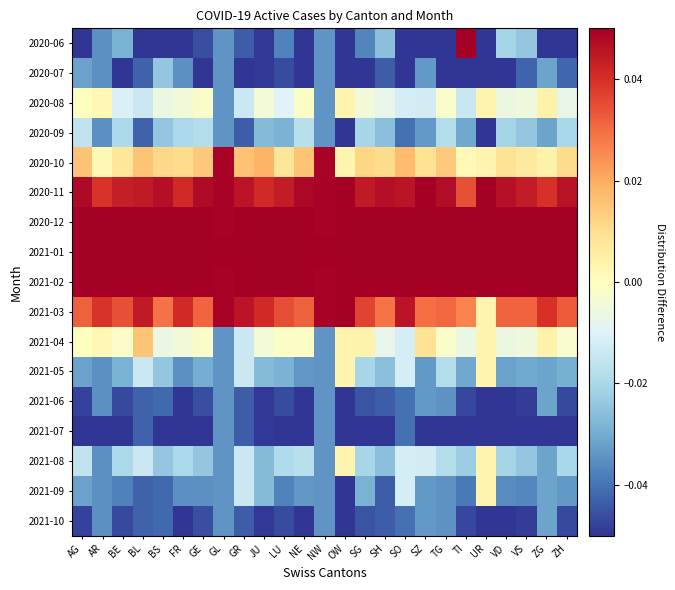

Reading right to left, list all the values displayed in this chart.

2020-06: ZH=-0.1	ZG=-0.1	VS=-0.0	VD=-0.0	UR=-0.1	TI=0.1	TG=-0.1	SZ=-0.1	SO=-0.1	SH=-0.0	SG=-0.0	OW=-0.1	NW=-0.0	NE=-0.1	LU=-0.0	JU=-0.0	GR=-0.0	GL=-0.0	GE=-0.0	FR=-0.1	BS=-0.1	BL=-0.1	BE=-0.0	AR=-0.0	AG=-0.1
2020-07: ZH=-0.0	ZG=-0.0	VS=-0.0	VD=-0.1	UR=-0.1	TI=-0.1	TG=-0.1	SZ=-0.0	SO=-0.1	SH=-0.0	SG=-0.1	OW=-0.1	NW=-0.0	NE=-0.1	LU=-0.0	JU=-0.0	GR=-0.1	GL=-0.0	GE=-0.1	FR=-0.0	BS=-0.0	BL=-0.0	BE=-0.1	AR=-0.0	AG=-0.0
2020-08: ZH=-0.0	ZG=0.0	VS=-0.0	VD=-0.0	UR=0.0	TI=-0.0	TG=-0.0	SZ=-0.0	SO=-0.0	SH=-0.0	SG=-0.0	OW=0.0	NW=-0.0	NE=-0.0	LU=-0.0	JU=-0.0	GR=-0.0	GL=-0.0	GE=-0.0	FR=-0.0	BS=-0.0	BL=-0.0	BE=-0.0	AR=0.0	AG=0.0
2020-09: ZH=-0.0	ZG=-0.0	VS=-0.0	VD=-0.0	UR=-0.1	TI=-0.0	TG=-0.0	SZ=-0.0	SO=-0.0	SH=-0.0	SG=-0.0	OW=-0.1	NW=-0.0	NE=-0.0	LU=-0.0	JU=-0.0	GR=-0.0	GL=-0.0	GE=-0.0	FR=-0.0	BS=-0.0	BL=-0.0	BE=-0.0	AR=-0.0	AG=-0.0
2020-10: ZH=0.0	ZG=0.0	VS=0.0	VD=0.0	UR=0.0	TI=0.0	TG=0.0	SZ=0.0	SO=0.0	SH=0.0	SG=0.0	OW=0.0	NW=0.0	NE=0.0	LU=0.0	JU=0.0	GR=0.0	GL=0.0	GE=0.0	FR=0.0	BS=0.0	BL=0.0	BE=0.0	AR=0.0	AG=0.0
2020-11: ZH=0.0	ZG=0.0	VS=0.0	VD=0.0	UR=0.1	TI=0.0	TG=0.0	SZ=0.1	SO=0.0	SH=0.0	SG=0.0	OW=0.1	NW=0.0	NE=0.0	LU=0.0	JU=0.0	GR=0.0	GL=0.0	GE=0.0	FR=0.0	BS=0.0	BL=0.0	BE=0.0	AR=0.0	AG=0.0
2020-12: ZH=0.1	ZG=0.1	VS=0.1	VD=0.1	UR=0.1	TI=0.1	TG=0.1	SZ=0.1	SO=0.1	SH=0.1	SG=0.1	OW=0.1	NW=0.0	NE=0.1	LU=0.1	JU=0.1	GR=0.1	GL=0.0	GE=0.1	FR=0.1	BS=0.1	BL=0.1	BE=0.1	AR=0.1	AG=0.1
2021-01: ZH=0.1	ZG=0.1	VS=0.1	VD=0.1	UR=0.1	TI=0.1	TG=0.1	SZ=0.1	SO=0.1	SH=0.1	SG=0.1	OW=0.1	NW=0.1	NE=0.1	LU=0.1	JU=0.1	GR=0.1	GL=0.1	GE=0.1	FR=0.1	BS=0.1	BL=0.1	BE=0.1	AR=0.1	AG=0.1
2021-02: ZH=0.1	ZG=0.1	VS=0.1	VD=0.1	UR=0.1	TI=0.1	TG=0.1	SZ=0.1	SO=0.1	SH=0.1	SG=0.1	OW=0.1	NW=0.0	NE=0.1	LU=0.1	JU=0.1	GR=0.1	GL=0.0	GE=0.1	FR=0.1	BS=0.1	BL=0.1	BE=0.1	AR=0.1	AG=0.1
2021-03: ZH=0.0	ZG=0.0	VS=0.0	VD=0.0	UR=0.0	TI=0.0	TG=0.0	SZ=0.0	SO=0.0	SH=0.0	SG=0.0	OW=0.1	NW=0.0	NE=0.0	LU=0.0	JU=0.0	GR=0.0	GL=0.0	GE=0.0	FR=0.0	BS=0.0	BL=0.0	BE=0.0	AR=0.0	AG=0.0
2021-04: ZH=-0.0	ZG=0.0	VS=-0.0	VD=-0.0	UR=0.0	TI=-0.0	TG=-0.0	SZ=0.0	SO=-0.0	SH=-0.0	SG=0.0	OW=0.0	NW=-0.0	NE=-0.0	LU=-0.0	JU=-0.0	GR=-0.0	GL=-0.0	GE=-0.0	FR=-0.0	BS=-0.0	BL=0.0	BE=-0.0	AR=0.0	AG=0.0
2021-05: ZH=-0.0	ZG=-0.0	VS=-0.0	VD=-0.0	UR=0.0	TI=-0.0	TG=-0.0	SZ=-0.0	SO=-0.0	SH=-0.0	SG=-0.0	OW=0.0	NW=-0.0	NE=-0.0	LU=-0.0	JU=-0.0	GR=-0.0	GL=-0.0	GE=-0.0	FR=-0.0	BS=-0.0	BL=-0.0	BE=-0.0	AR=-0.0	AG=-0.0
2021-06: ZH=-0.0	ZG=-0.0	VS=-0.0	VD=-0.1	UR=-0.1	TI=-0.0	TG=-0.0	SZ=-0.0	SO=-0.0	SH=-0.0	SG=-0.0	OW=-0.1	NW=-0.0	NE=-0.1	LU=-0.0	JU=-0.0	GR=-0.0	GL=-0.0	GE=-0.0	FR=-0.1	BS=-0.0	BL=-0.0	BE=-0.0	AR=-0.0	AG=-0.0
2021-07: ZH=-0.1	ZG=-0.1	VS=-0.1	VD=-0.1	UR=-0.1	TI=-0.1	TG=-0.1	SZ=-0.1	SO=-0.0	SH=-0.1	SG=-0.1	OW=-0.1	NW=-0.0	NE=-0.1	LU=-0.1	JU=-0.0	GR=-0.0	GL=-0.0	GE=-0.1	FR=-0.1	BS=-0.1	BL=-0.0	BE=-0.1	AR=-0.1	AG=-0.1
2021-08: ZH=-0.0	ZG=-0.0	VS=-0.0	VD=-0.0	UR=0.0	TI=-0.0	TG=-0.0	SZ=-0.0	SO=-0.0	SH=-0.0	SG=-0.0	OW=0.0	NW=-0.0	NE=-0.0	LU=-0.0	JU=-0.0	GR=-0.0	GL=-0.0	GE=-0.0	FR=-0.0	BS=-0.0	BL=-0.0	BE=-0.0	AR=-0.0	AG=-0.0
2021-09: ZH=-0.0	ZG=-0.0	VS=-0.0	VD=-0.0	UR=0.0	TI=-0.0	TG=-0.0	SZ=-0.0	SO=-0.0	SH=-0.0	SG=-0.0	OW=-0.1	NW=-0.0	NE=-0.0	LU=-0.0	JU=-0.0	GR=-0.0	GL=-0.0	GE=-0.0	FR=-0.0	BS=-0.0	BL=-0.0	BE=-0.0	AR=-0.0	AG=-0.0
2021-10: ZH=-0.0	ZG=-0.0	VS=-0.0	VD=-0.1	UR=-0.1	TI=-0.0	TG=-0.0	SZ=-0.0	SO=-0.0	SH=-0.0	SG=-0.0	OW=-0.1	NW=-0.0	NE=-0.1	LU=-0.0	JU=-0.0	GR=-0.0	GL=-0.0	GE=-0.0	FR=-0.1	BS=-0.0	BL=-0.0	BE=-0.0	AR=-0.0	AG=-0.0